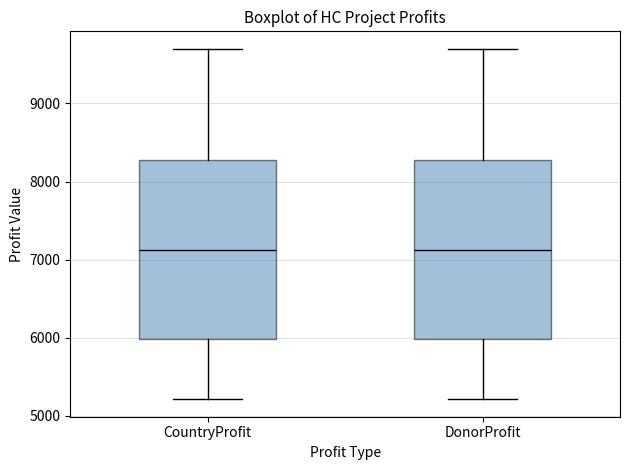

Reading left to right, read every box against the y-axis: the position of its median line, the range the box covers, and the ends of its whiskers. The values are not printed on the chart, so give them approximately, as read against the axis.

CountryProfit: median 7100, box 6000 to 8300, whiskers 5200 to 9700
DonorProfit: median 7100, box 6000 to 8300, whiskers 5200 to 9700